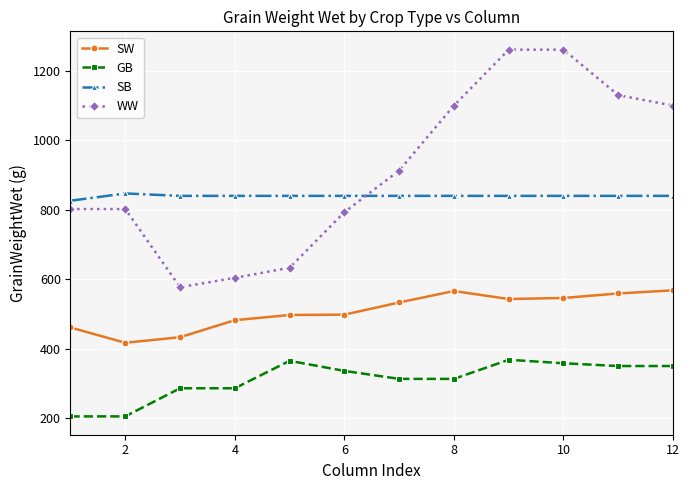

What is the value of the WW point at the 12th from the left?

1100